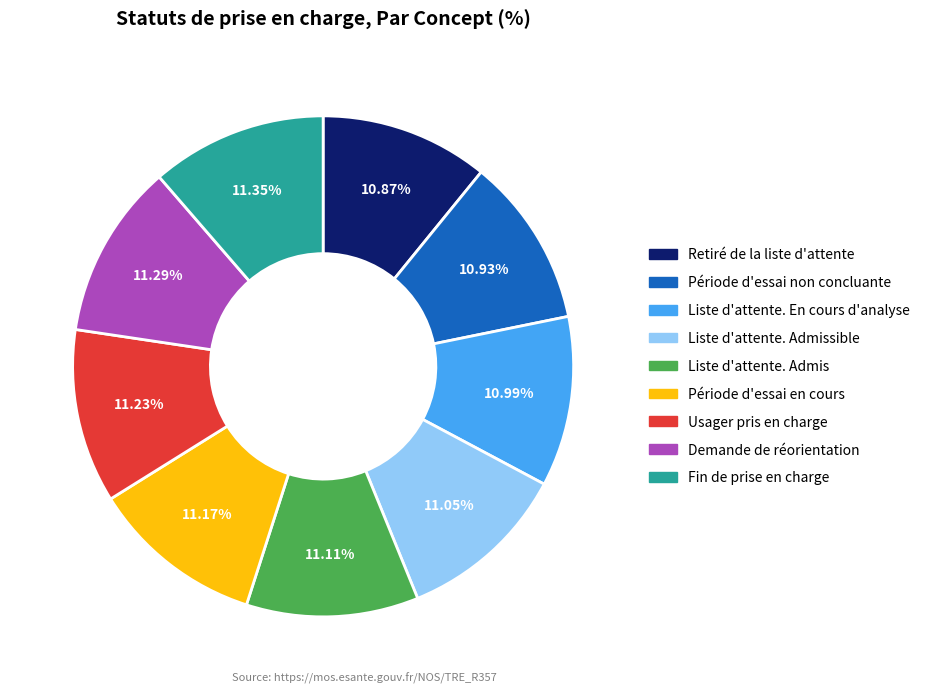

Is there any slice that represents more than half of the pie?

No